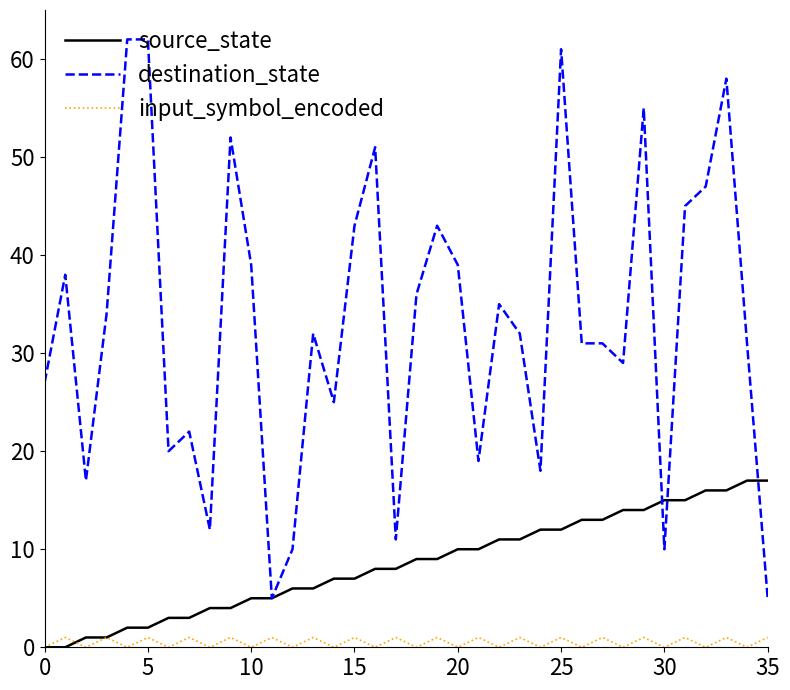

Does the chart display data point markers on the line(s)?

No